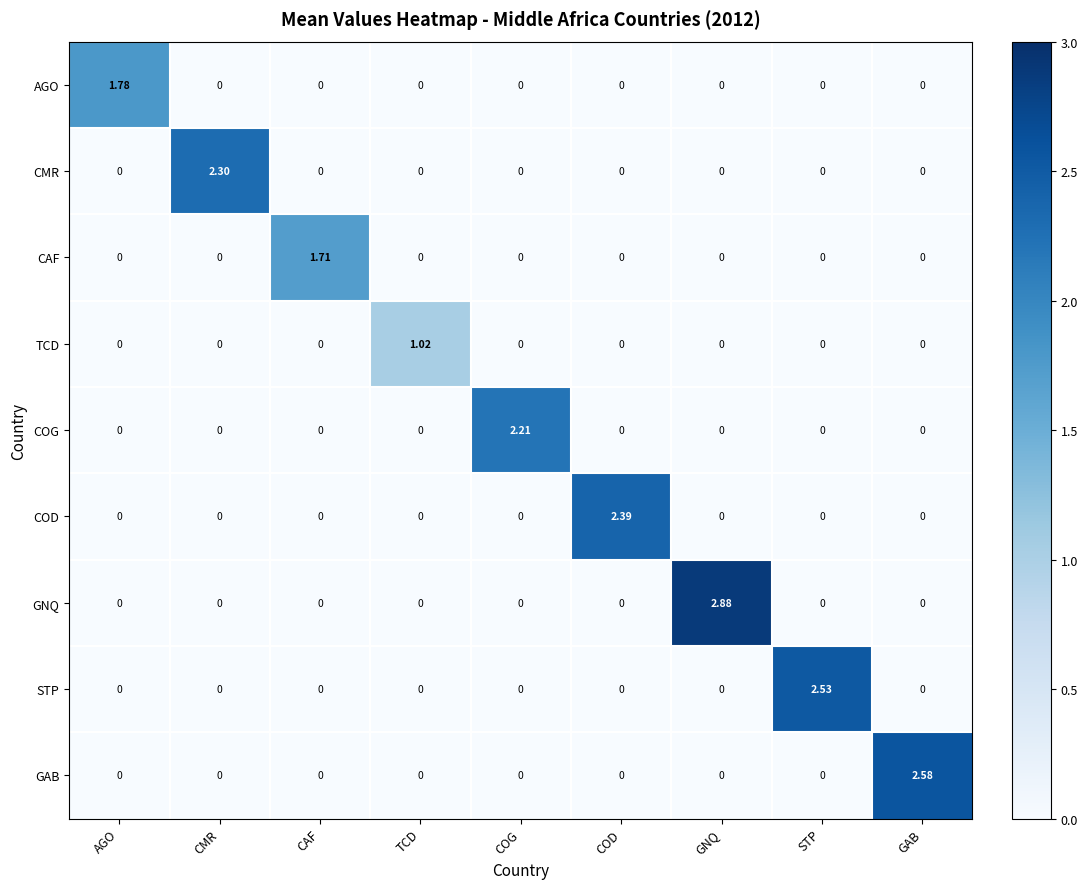

Rank the series by their maximum value, from lowest to highest.

TCD, CAF, AGO, COG, CMR, COD, STP, GAB, GNQ